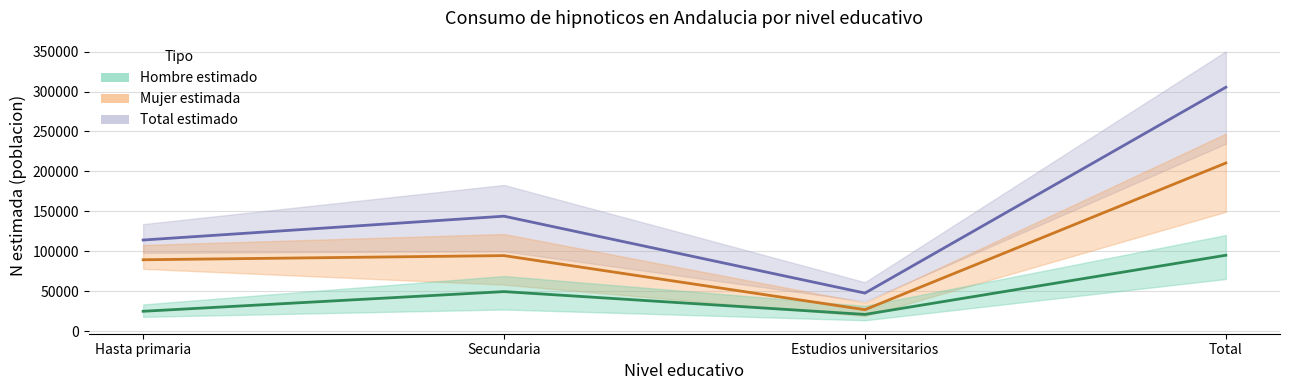

What is the difference between the Hombre estimado values at Secundaria and Hasta primaria?

24647